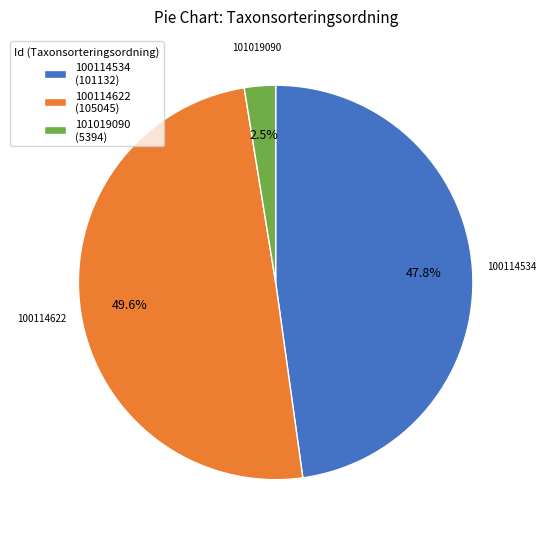

Count the number of slices in the pie.

3